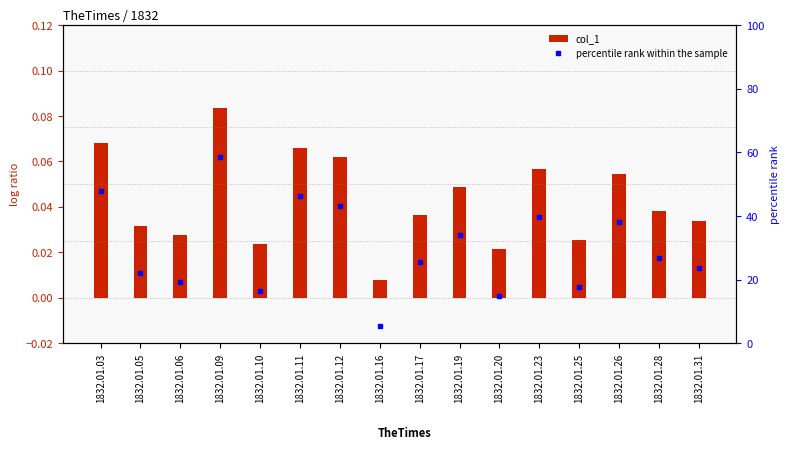

What is the greatest value displayed?

0.1